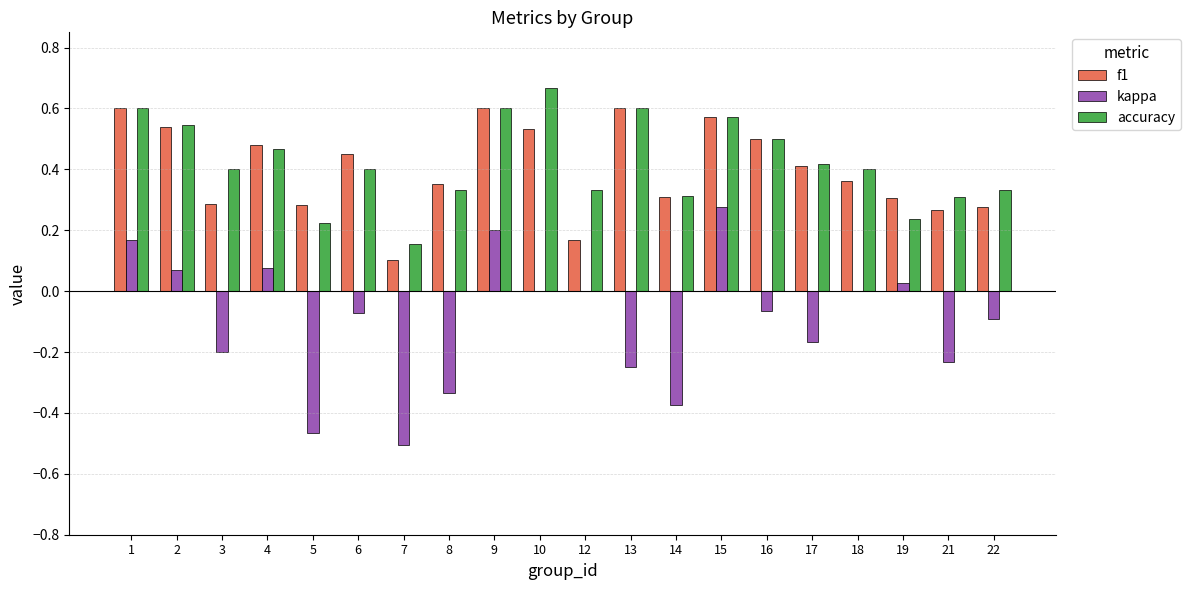

At which label does accuracy reach its peak?

10